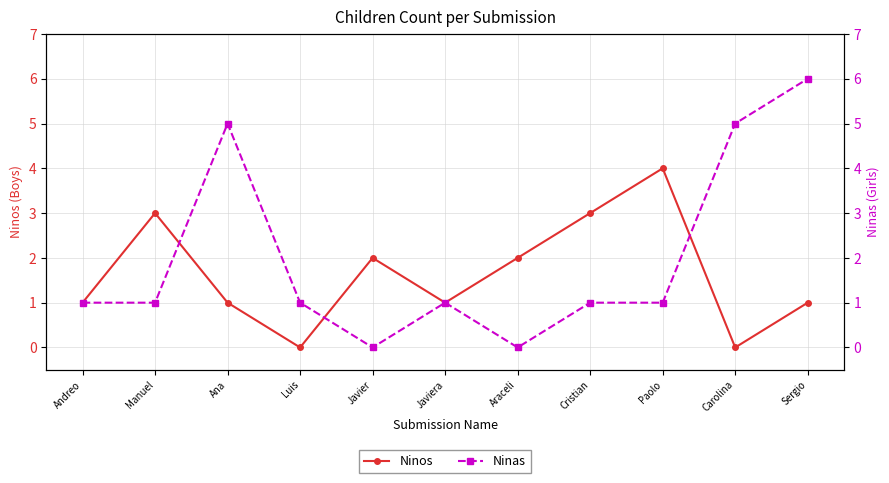

True or false: Ninos and Ninas intersect in this chart.

True